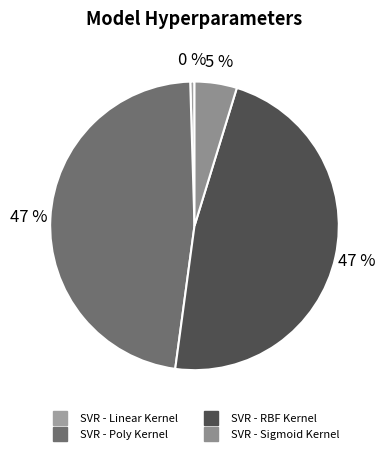

Which slice is the smallest?

SVR - Linear Kernel